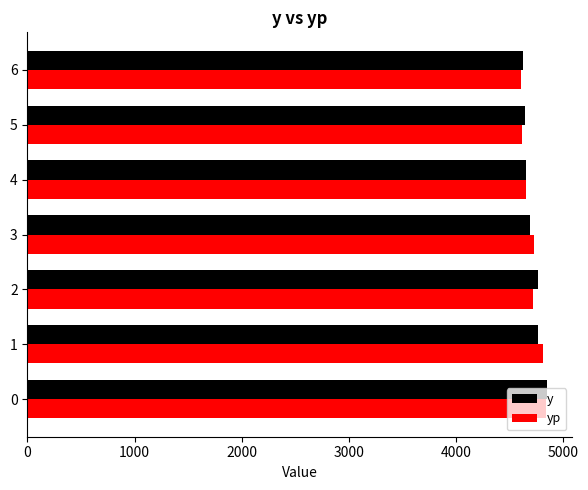

What is the minimum value for y?

4627.0